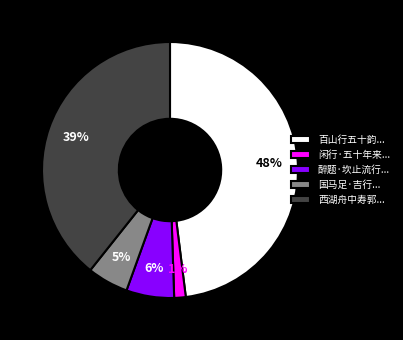

Do 闲行·五十年来... and 百山行五十韵... together represent more than half of the pie?

No